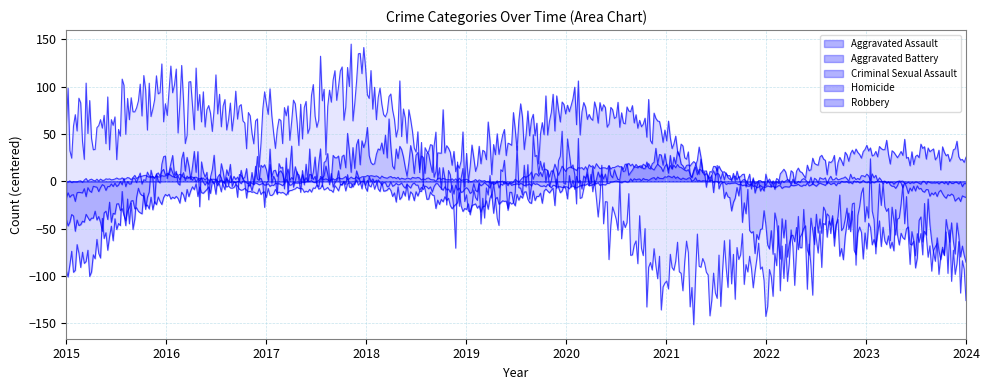

What is the sum of all Robbery values?

4386